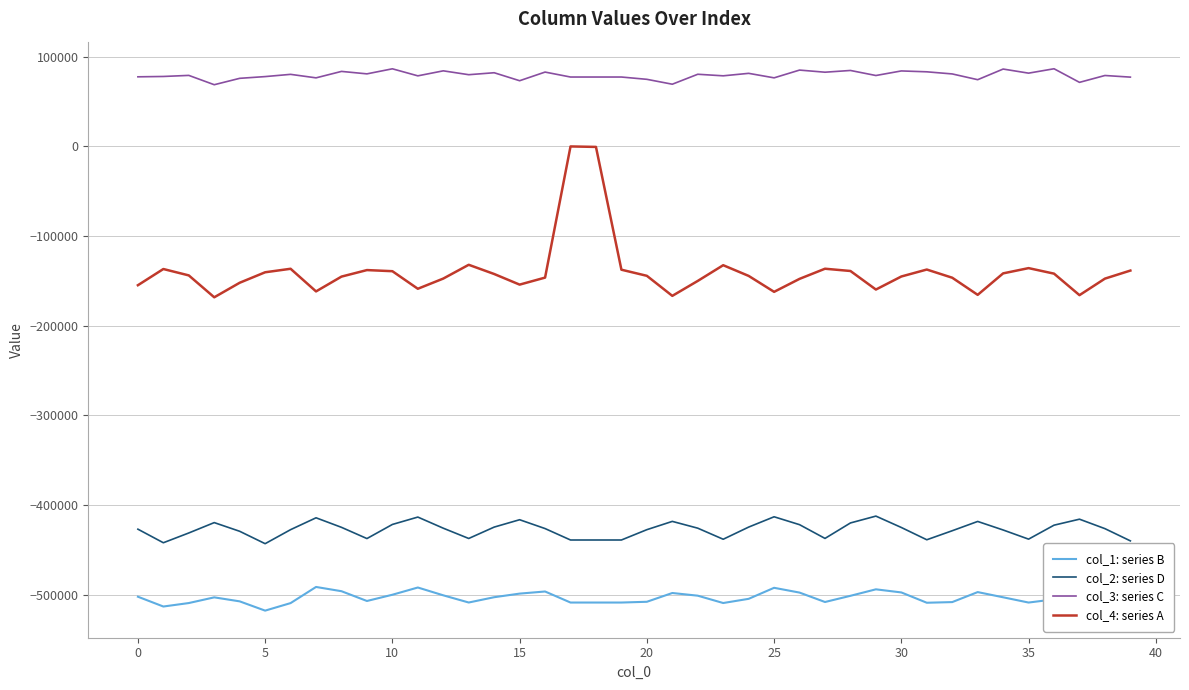

Which series has the largest range (max minus min)?

col_4: series A